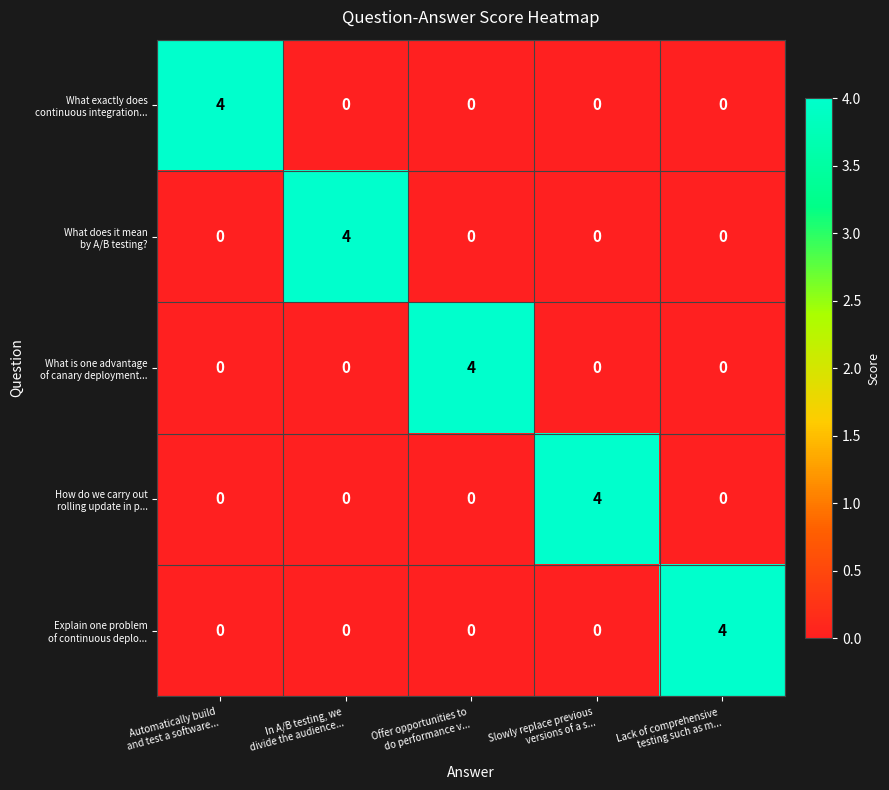

What is the maximum value shown in the chart?

4